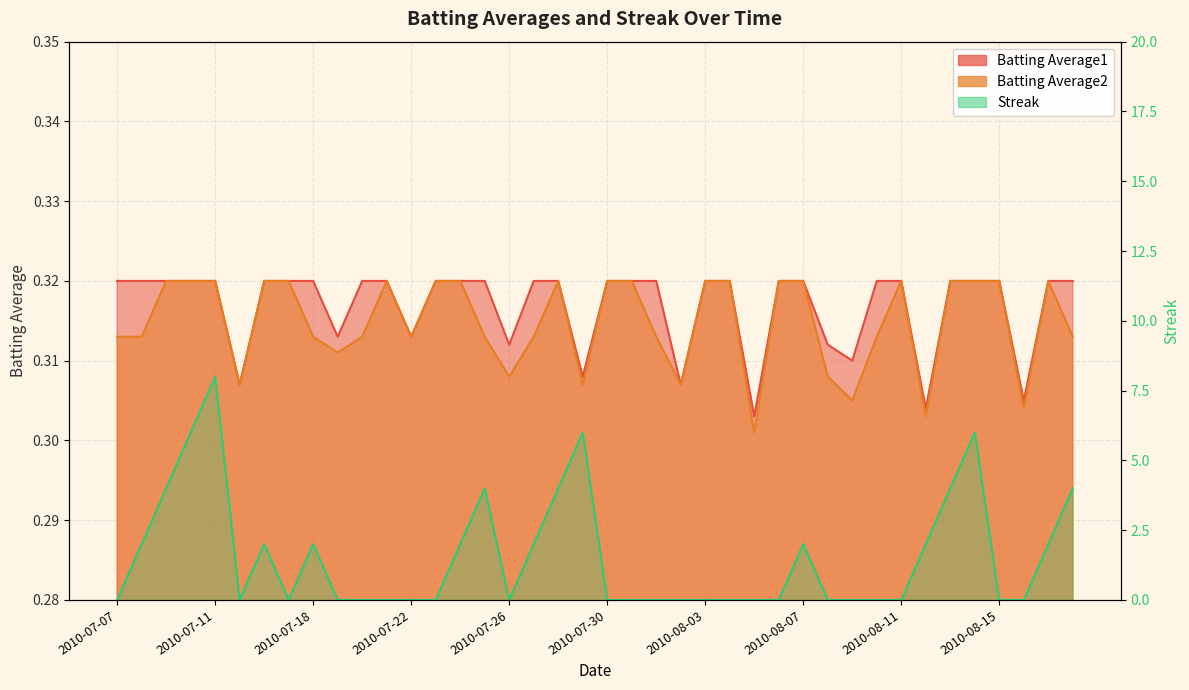

How many interior local valleys does the Batting Average1 series have?

10